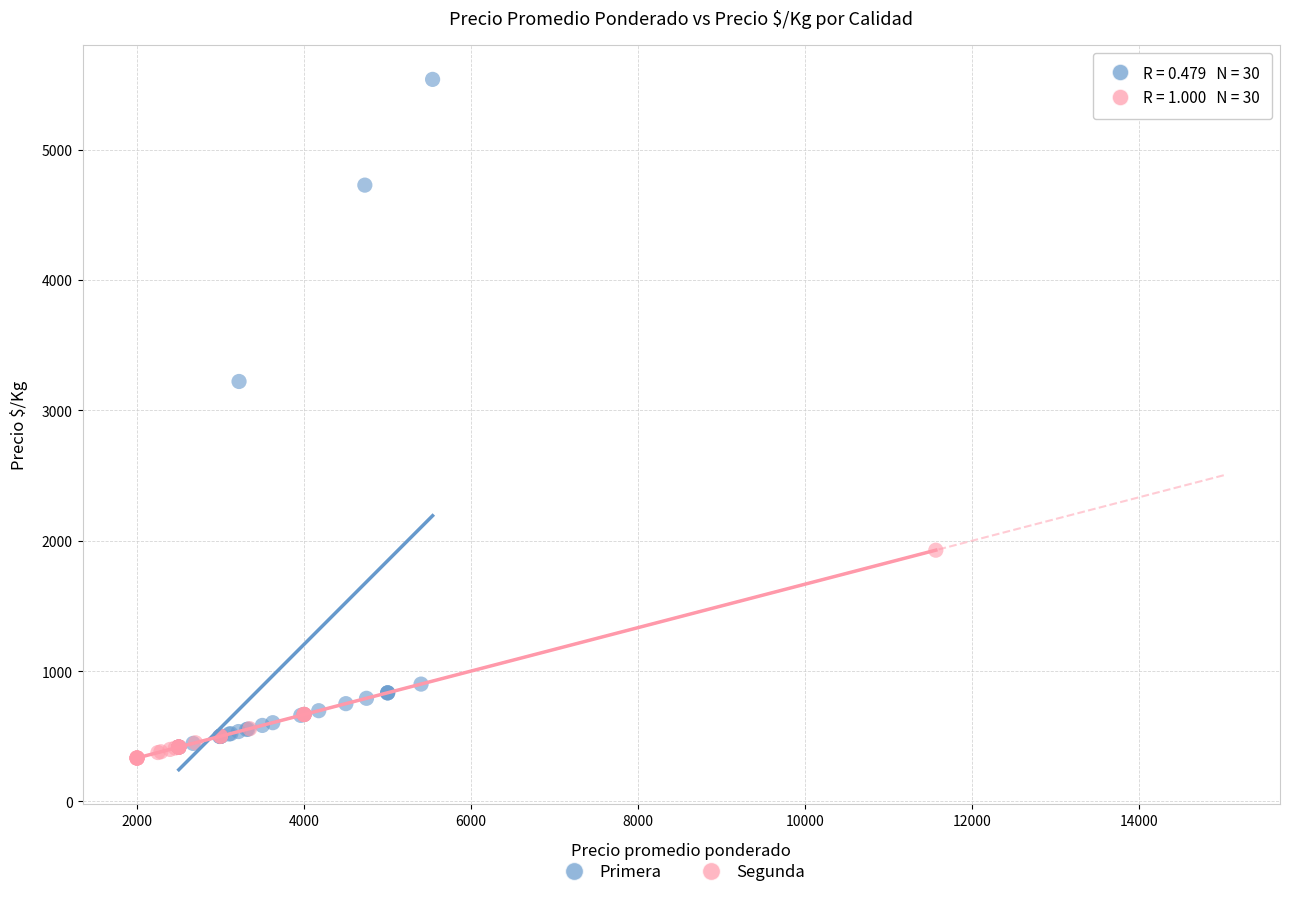

What are all the series names shown in the legend?

Primera, Segunda